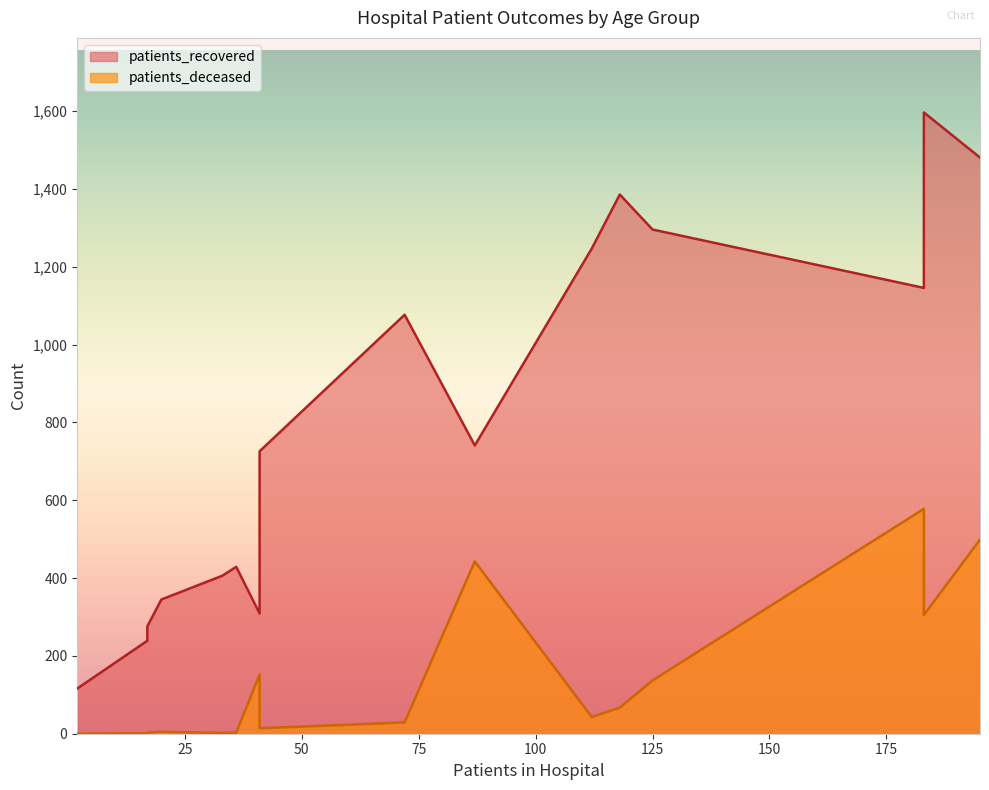

How many data points in patients_recovered are above 741?

7